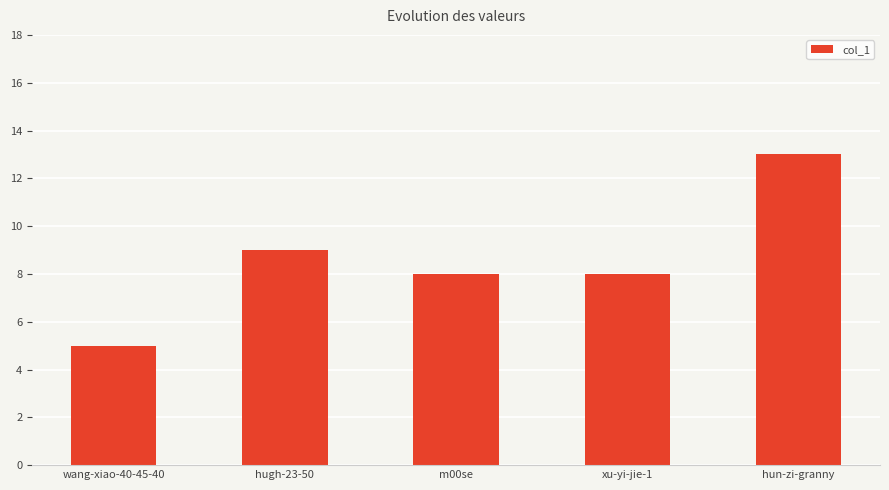

Which category has the highest value across all series?

hun-zi-granny